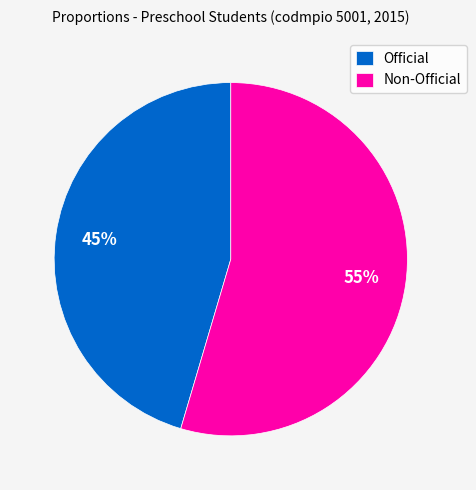

The Official slice represents 52% of the pie. True or false?

False